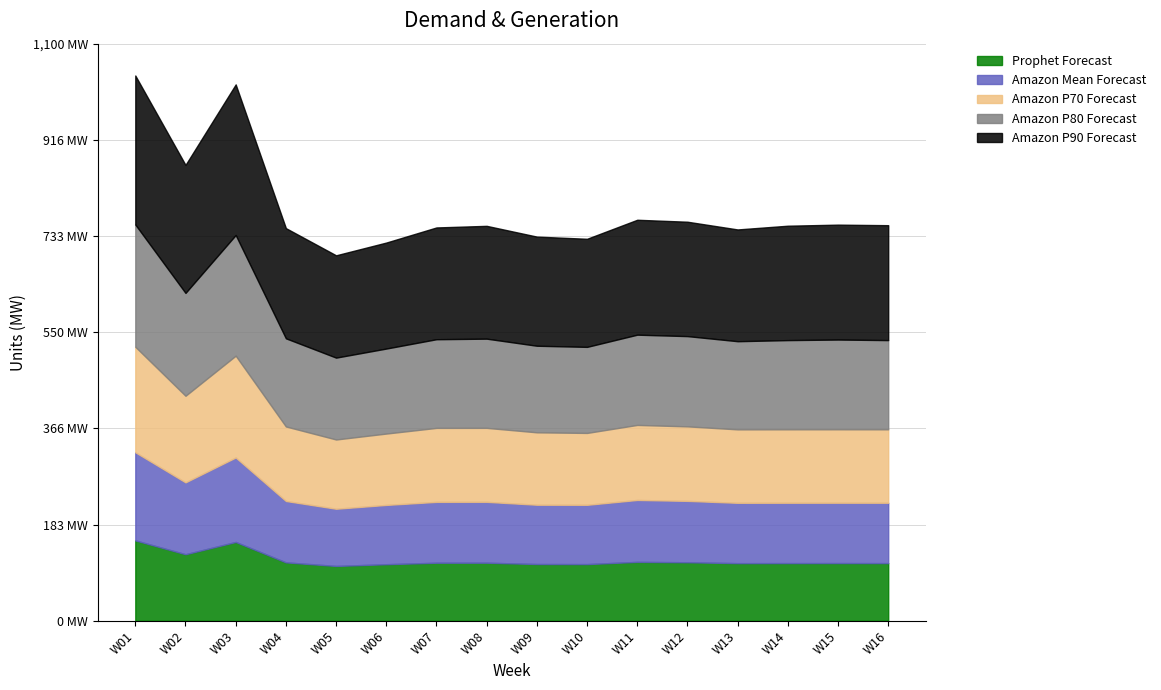

What are all the series names shown in the legend?

Prophet Forecast, Amazon Mean Forecast, Amazon P70 Forecast, Amazon P80 Forecast, Amazon P90 Forecast